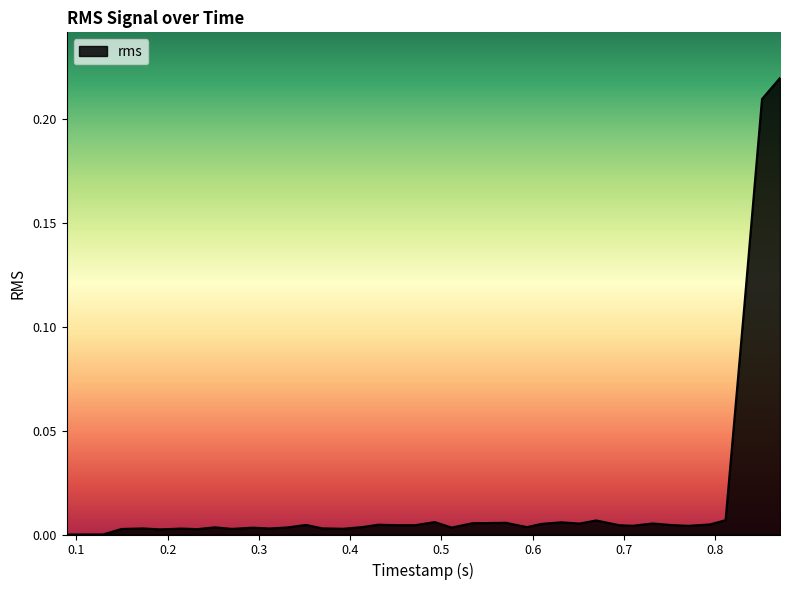

Does the chart have visible grid lines?

No